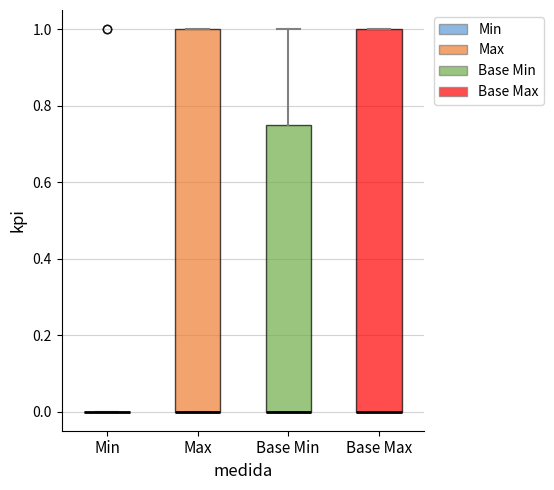

Reading left to right, read every box against the y-axis: the position of its median line, the range the box covers, and the ends of its whiskers. The values are not printed on the chart, so give them approximately, as read against the axis.

Min: box collapsed to a line at 0.00, whiskers 0.00 to 0.00
Max: median 0.00 (drawn on the box's lower edge), box 0.00 to 1.00, whiskers 0.00 to 1.00
Base Min: median 0.00 (drawn on the box's lower edge), box 0.00 to 0.76, whiskers 0.00 to 1.00
Base Max: median 0.00 (drawn on the box's lower edge), box 0.00 to 1.00, whiskers 0.00 to 1.00